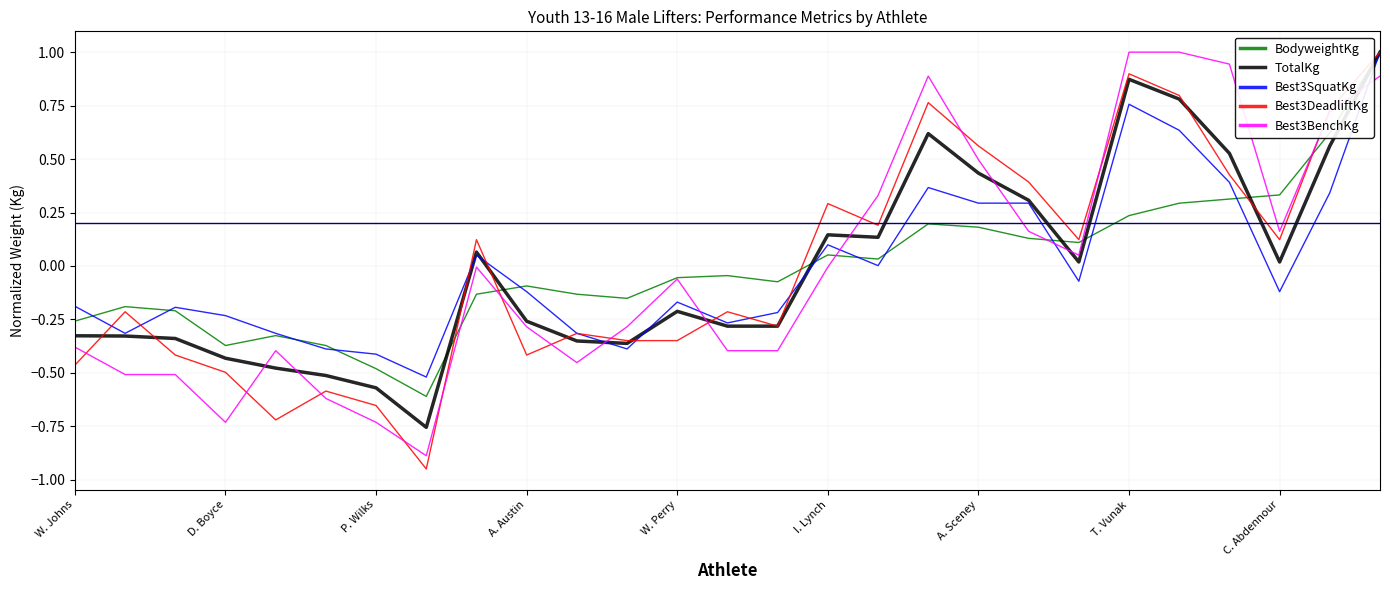

What are all the series names shown in the legend?

BodyweightKg, TotalKg, Best3SquatKg, Best3DeadliftKg, Best3BenchKg